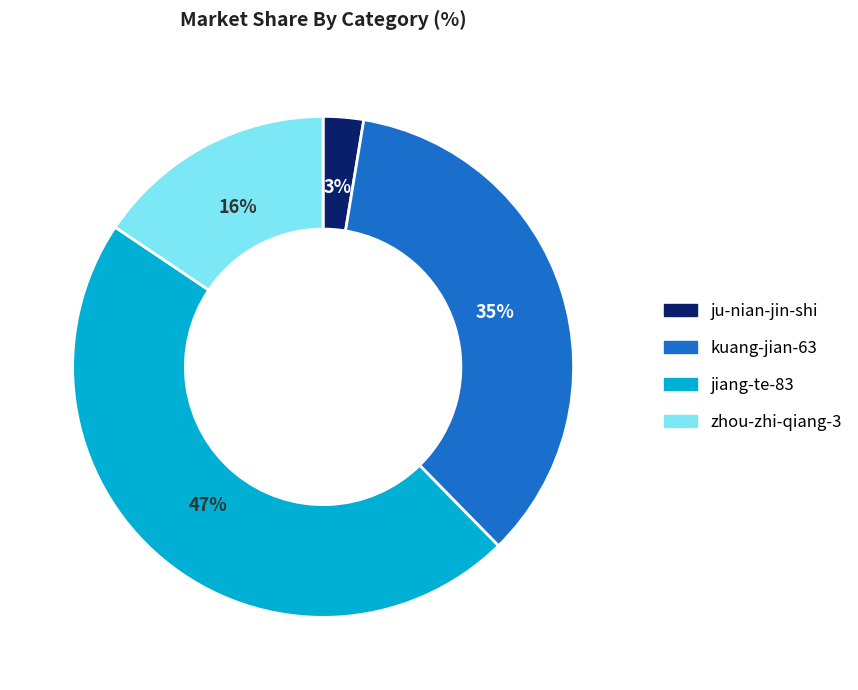

Which has a higher value, kuang-jian-63 or jiang-te-83?

jiang-te-83